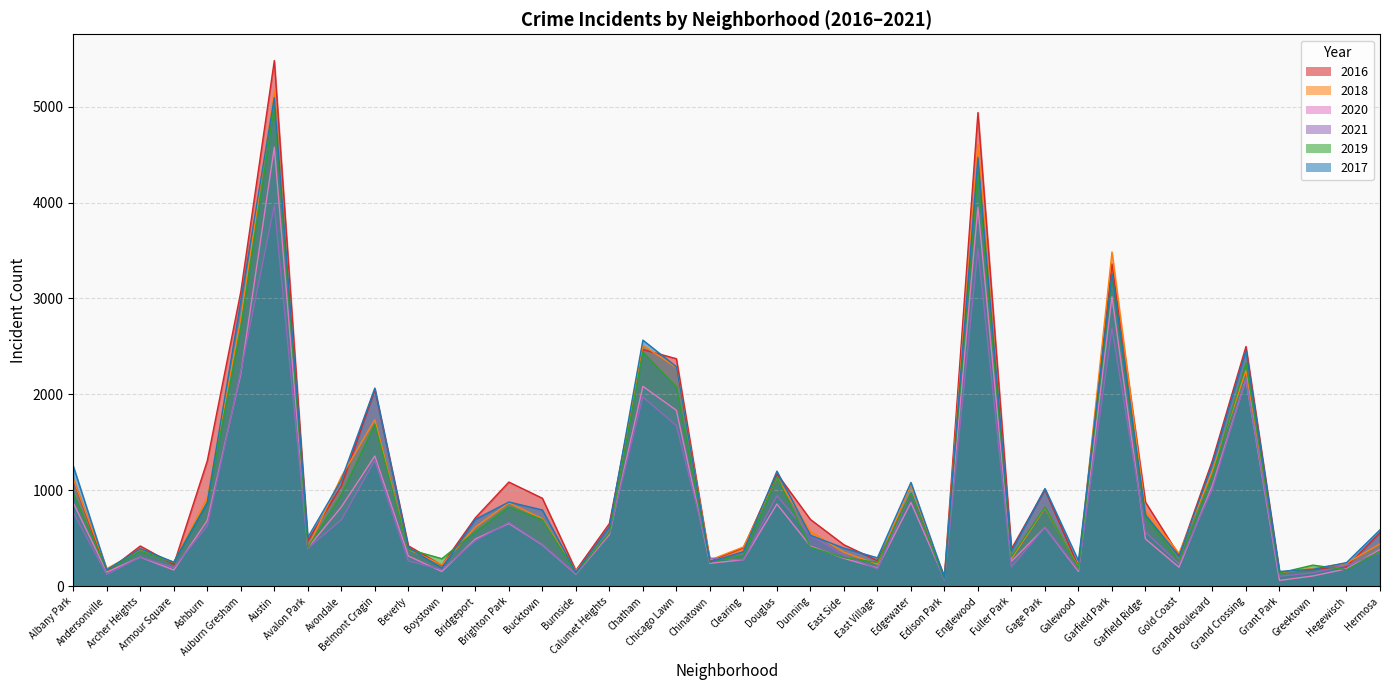

Where is 2021 nearest to the value 2016?

Chatham